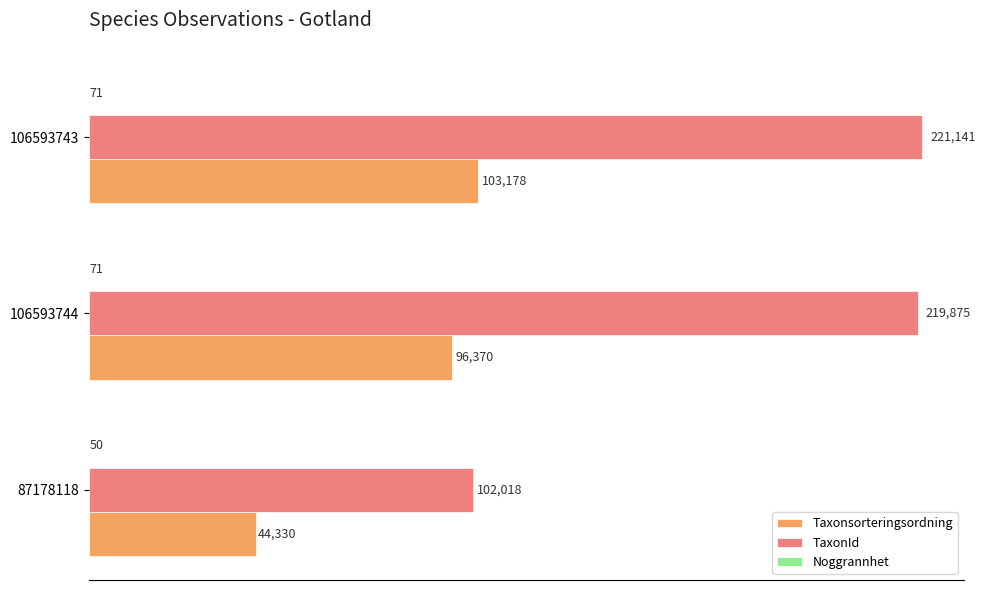

What is the sum of the Taxonsorteringsordning values at 87178118 and 106593744?

140700